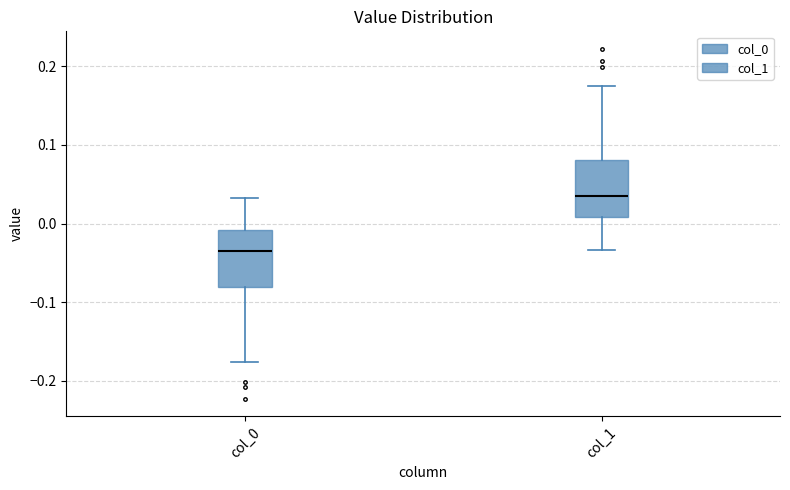

Which box has the highest median line?

col_1